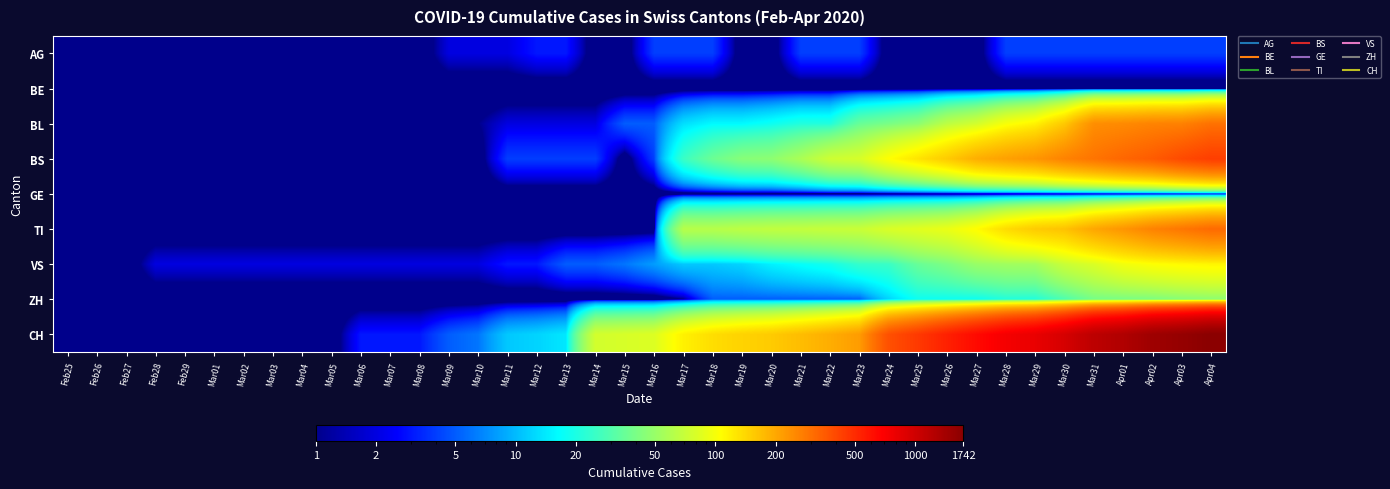

At which category is the sum across all series the highest?

Apr04